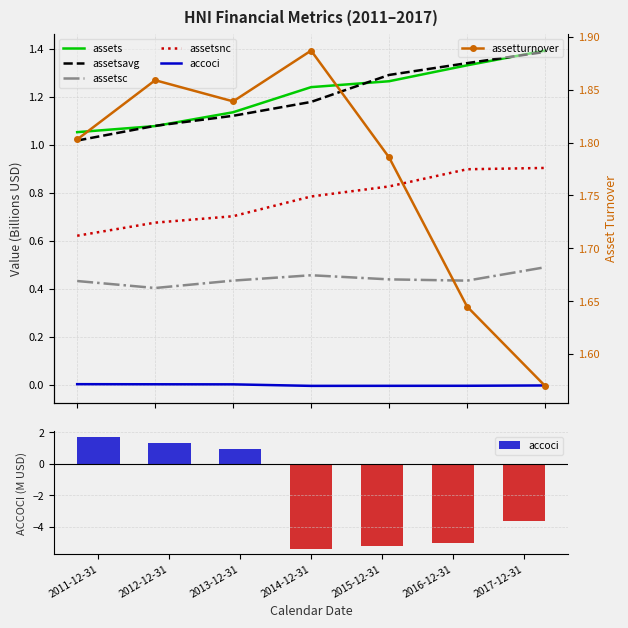

Between 2011-12-31 and 2012-12-31, which series saw the biggest shift?

accoci